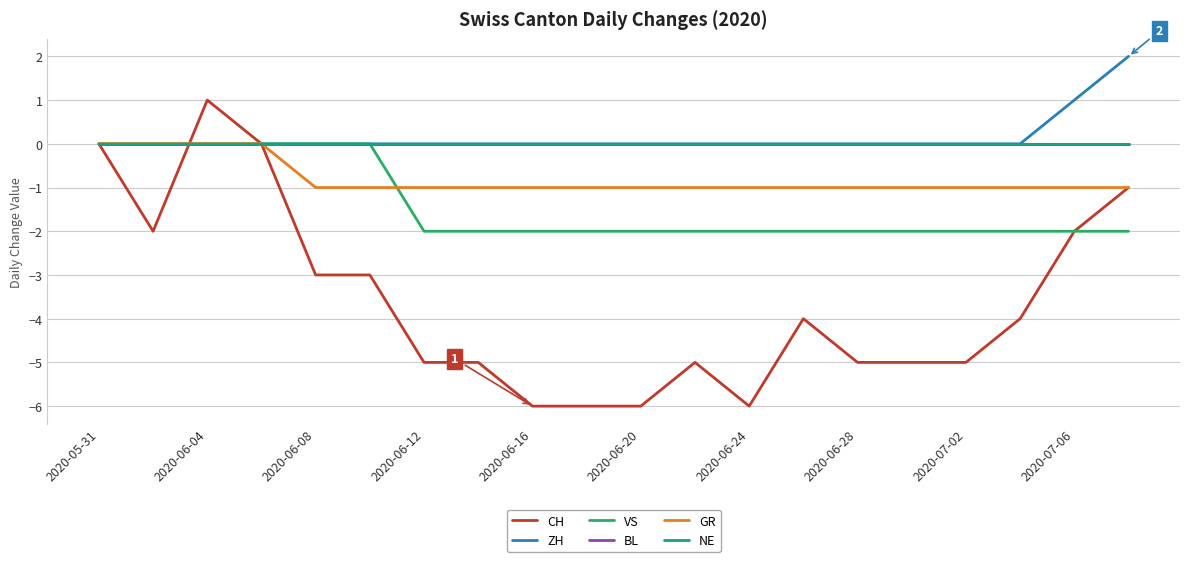

True or false: GR and ZH cross at least once.

False